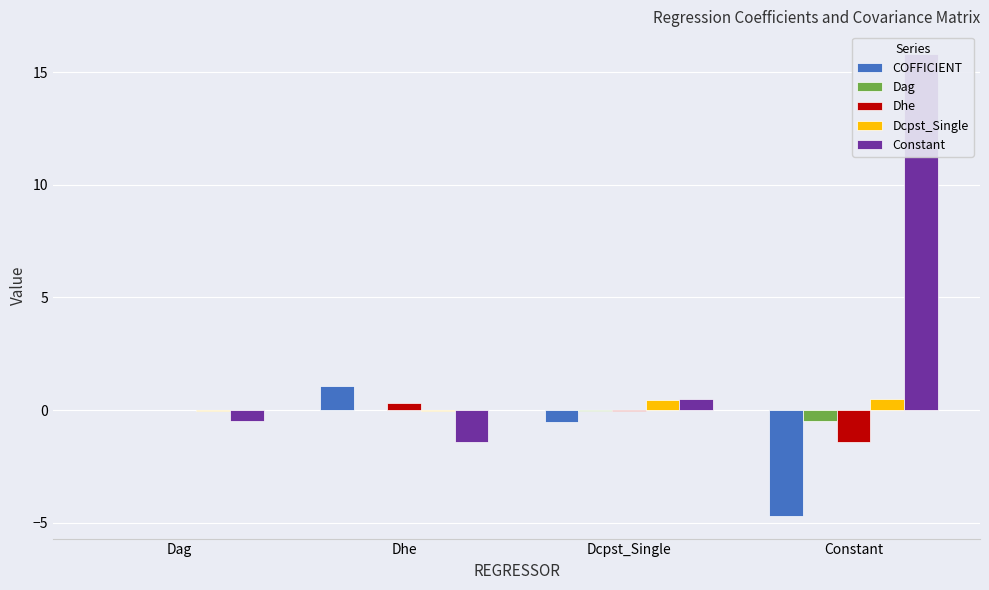

Reading left to right, list all the values displayed in this chart.

COFFICIENT: Dag=0.0	Dhe=1.1	Dcpst_Single=-0.5	Constant=-4.7
Dag: Dag=0.0	Dhe=0.0	Dcpst_Single=-0.0	Constant=-0.5
Dhe: Dag=0.0	Dhe=0.3	Dcpst_Single=-0.0	Constant=-1.4
Dcpst_Single: Dag=-0.0	Dhe=-0.0	Dcpst_Single=0.4	Constant=0.5
Constant: Dag=-0.5	Dhe=-1.4	Dcpst_Single=0.5	Constant=15.8